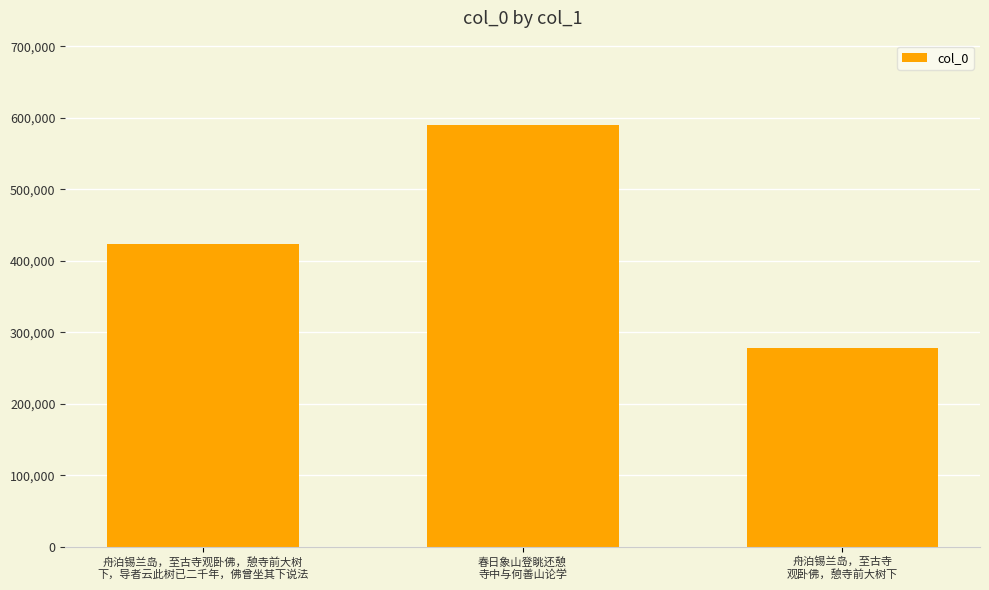

What is the value of the 3rd bar from the left?

277508